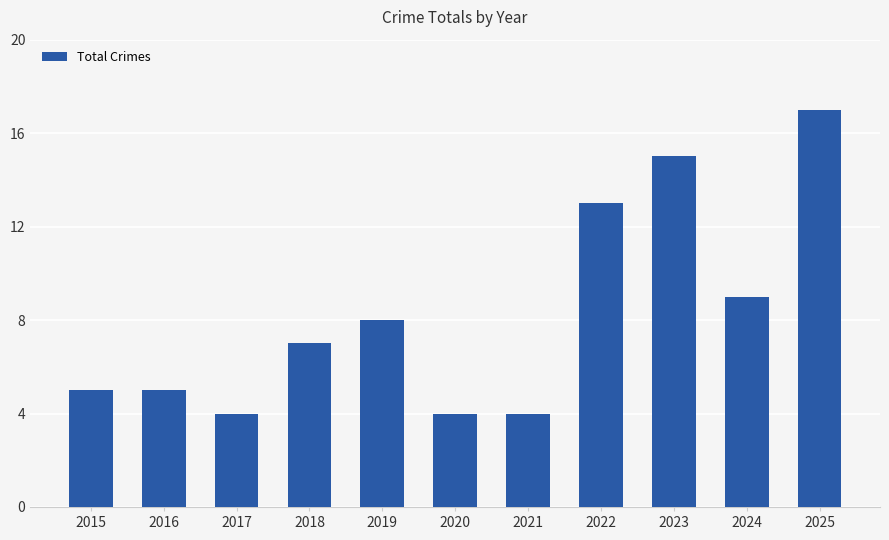

Where is the data nearest to the value 10?

2024